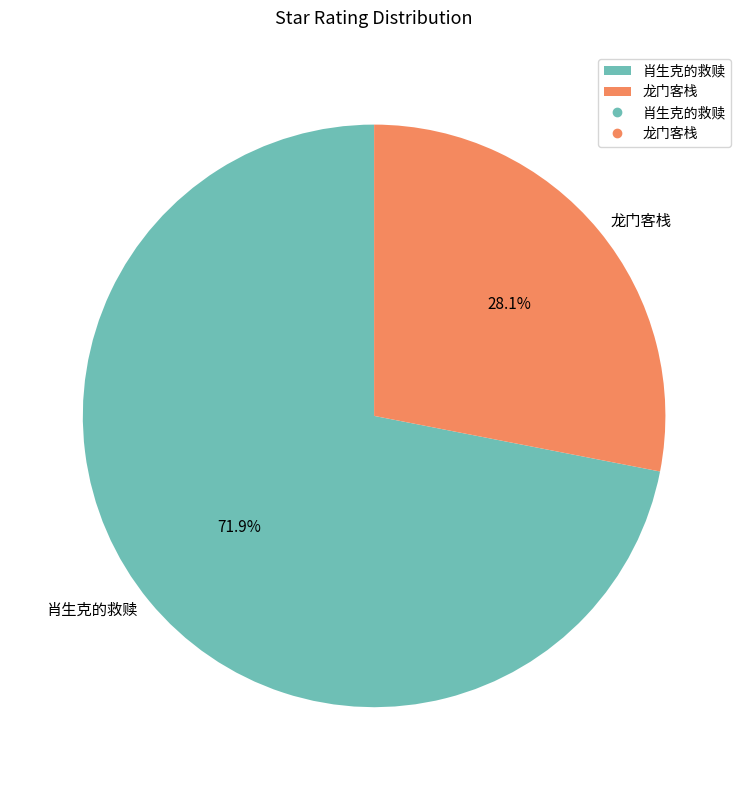

Which slice is the largest?

肖生克的救赎